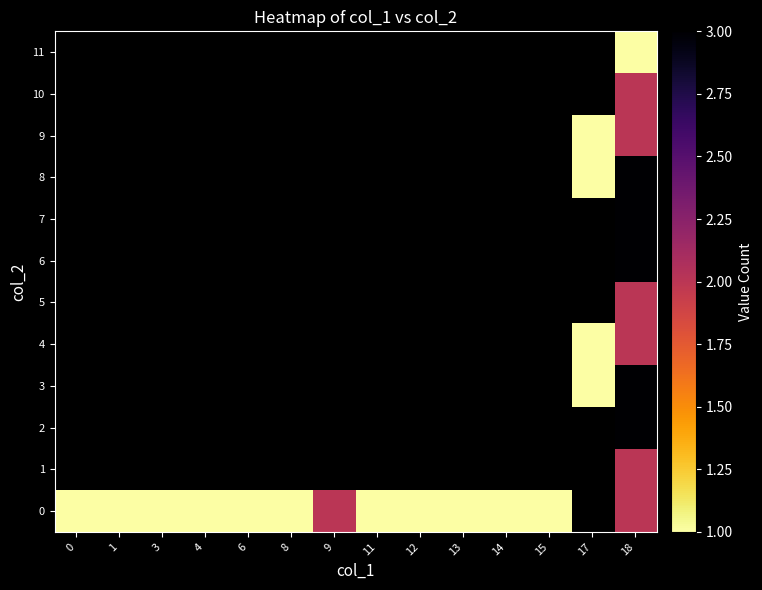

Which series has the largest range (max minus min)?

row_0